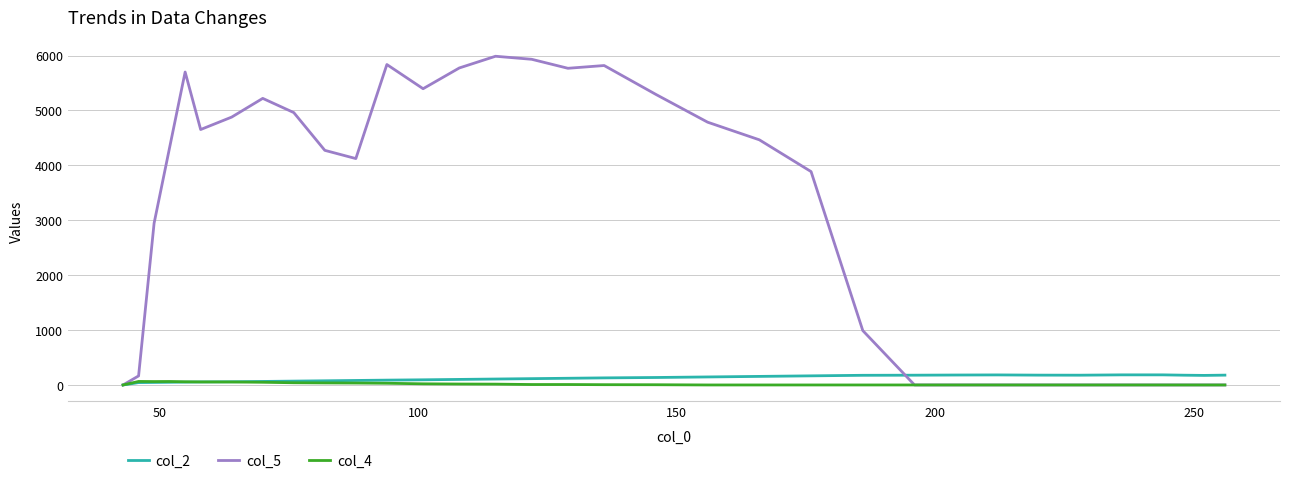

What is the maximum value shown in the chart?

5987.2